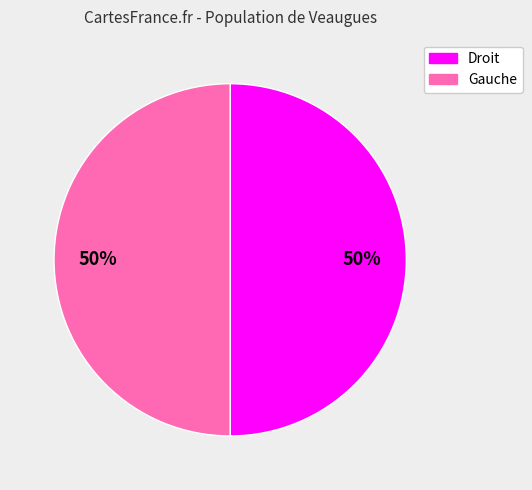

How many segments does this pie chart have?

2